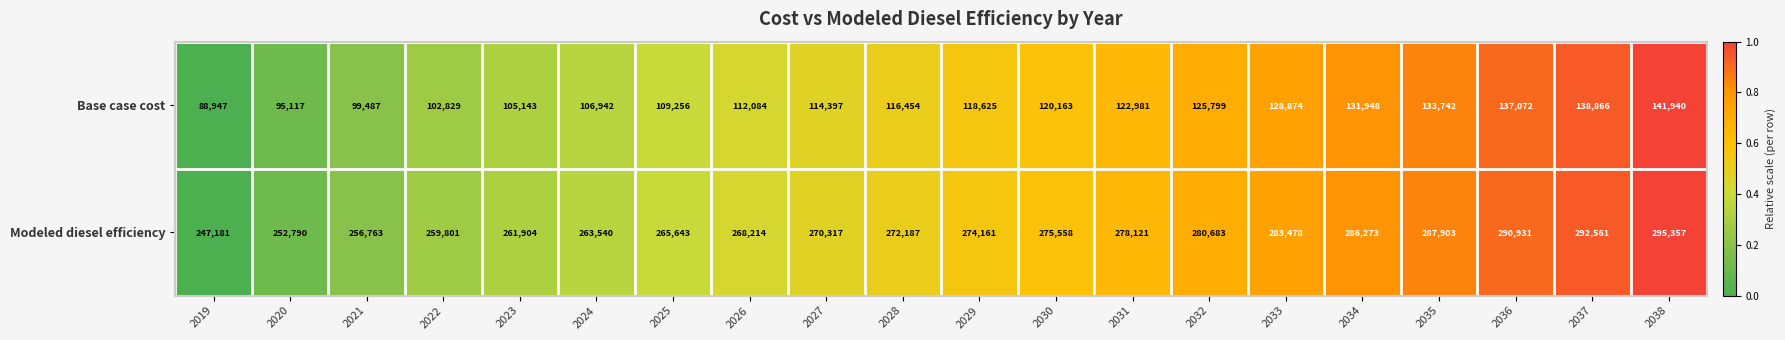

At 2032, list the series in order from largest to smallest.

Modeled diesel efficiency, Base case cost